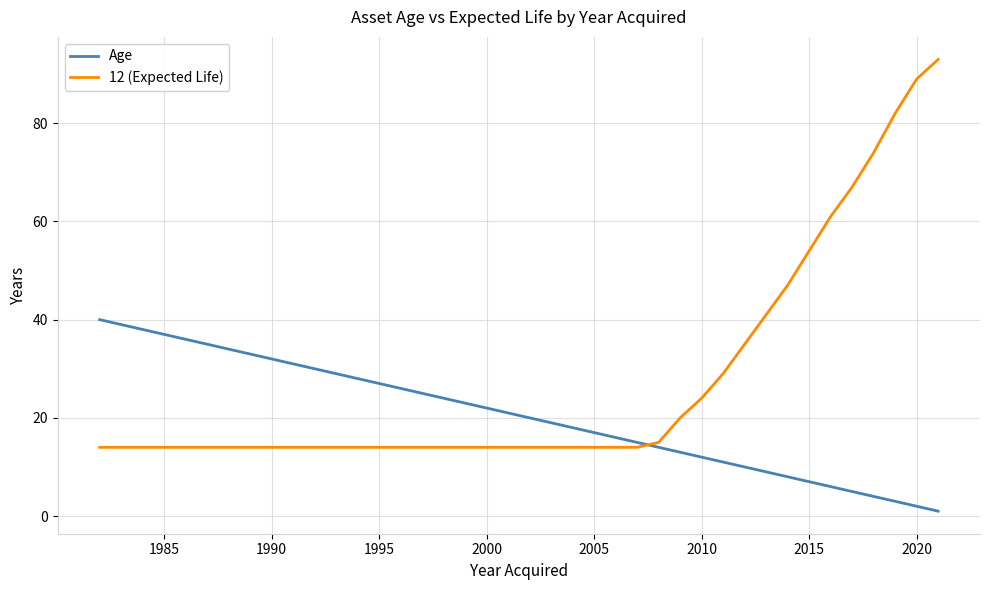

What is the difference between the maximum and minimum values in the Age series?

39